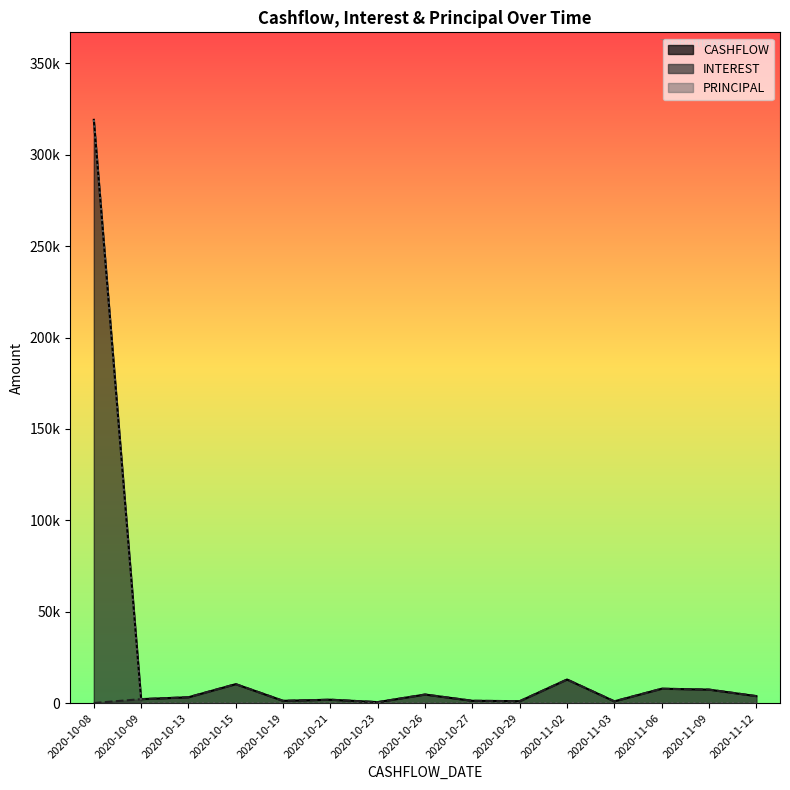

Is it true that CASHFLOW equals 1481.6 at 2020-10-09?

False